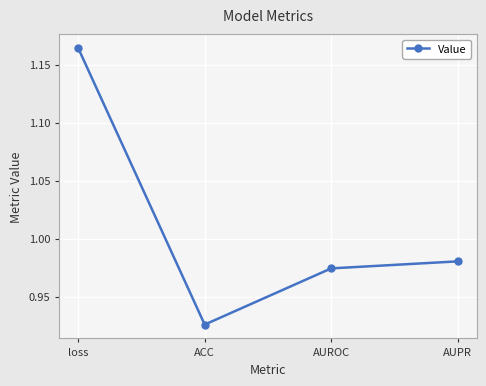

Where is the first local minimum?

ACC